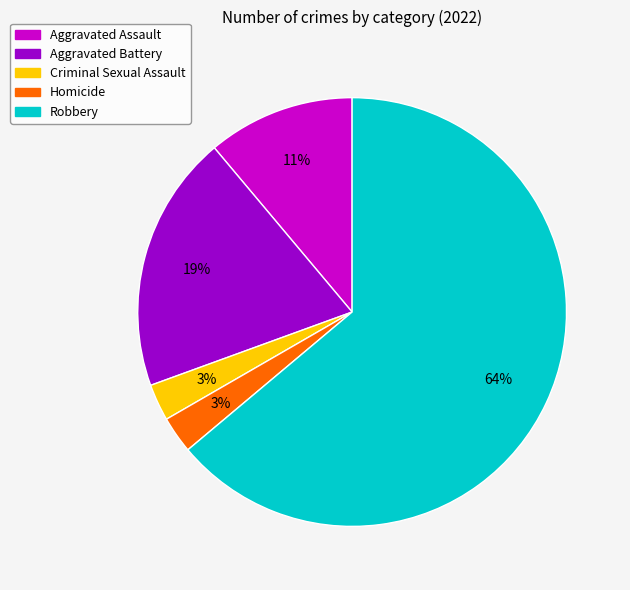

How many segments does this pie chart have?

5